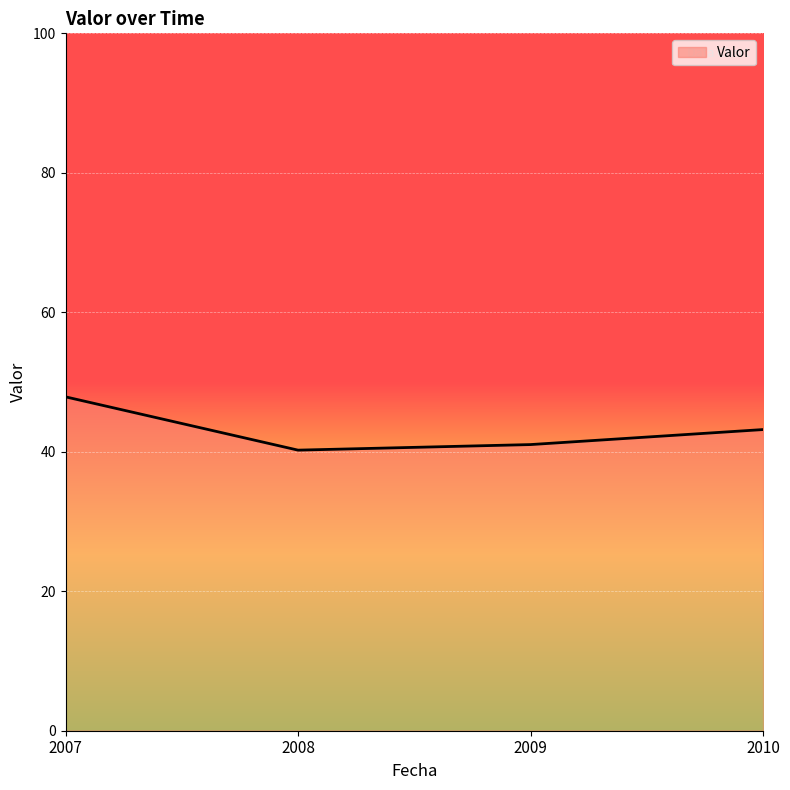

What is the sum of all values?

172.3